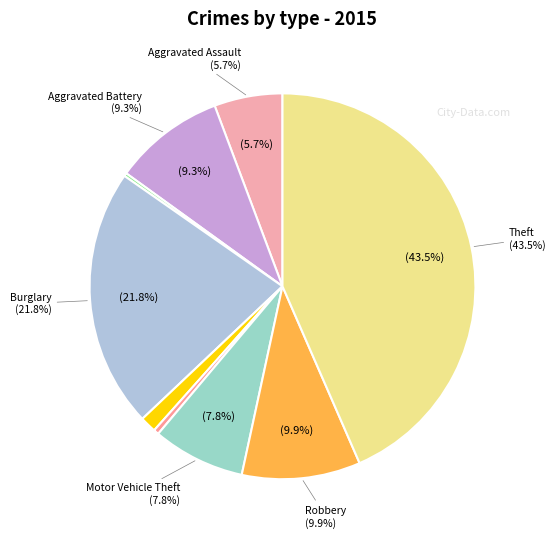

To the nearest percent, what is the average slice percentage?

11%